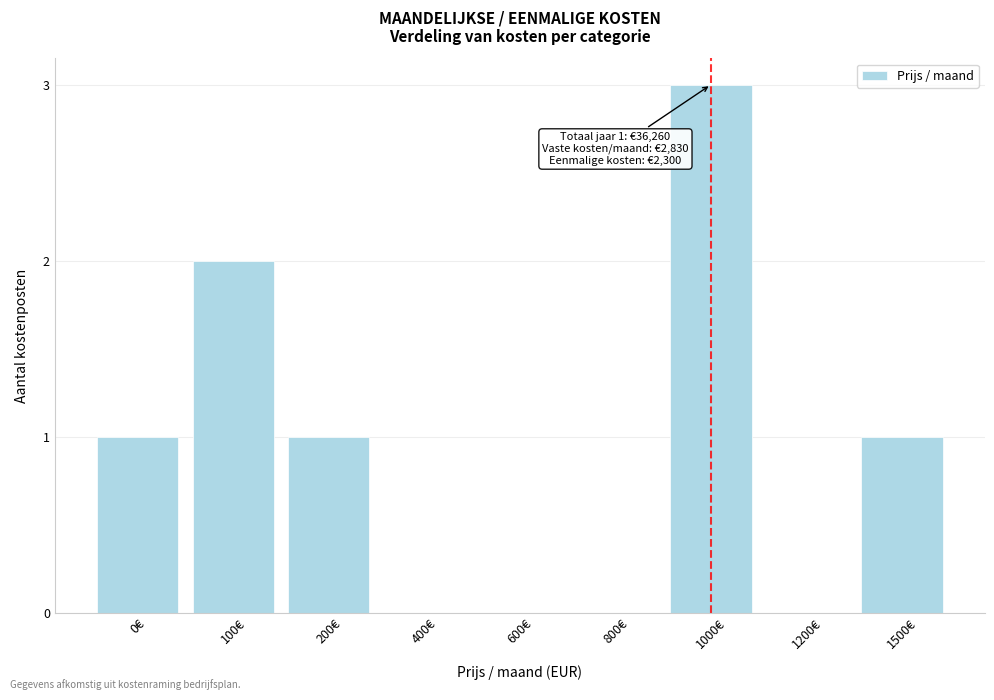

Reading left to right, transcribe all the data shown in this chart.

0€=1	100€=2	200€=1	400€=0	600€=0	800€=0	1000€=3	1200€=0	1500€=1